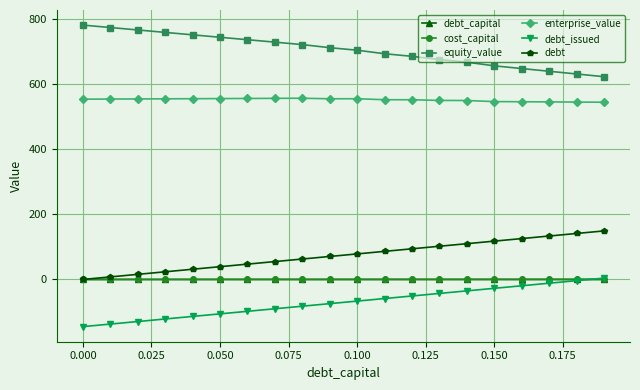

What is the maximum value shown in the chart?

780.5